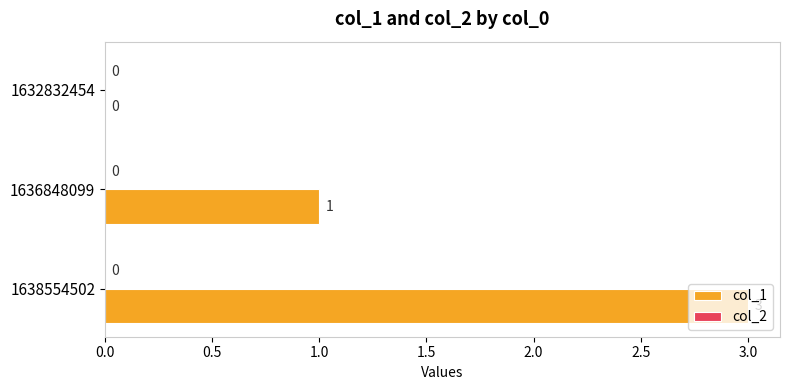

How many values are above zero?

2